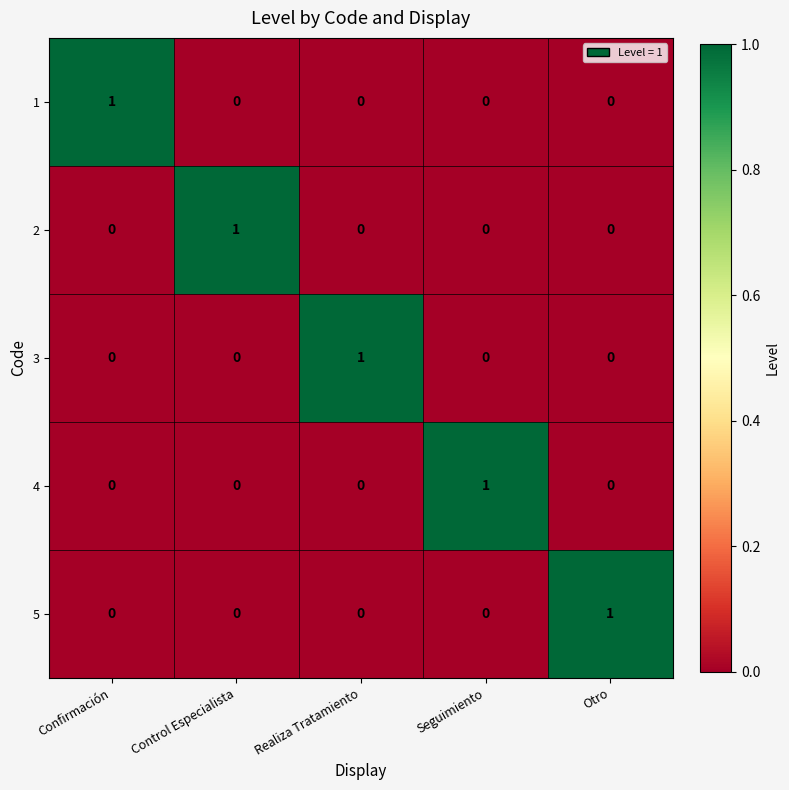

At how many categories does at least one series exceed 0?

5